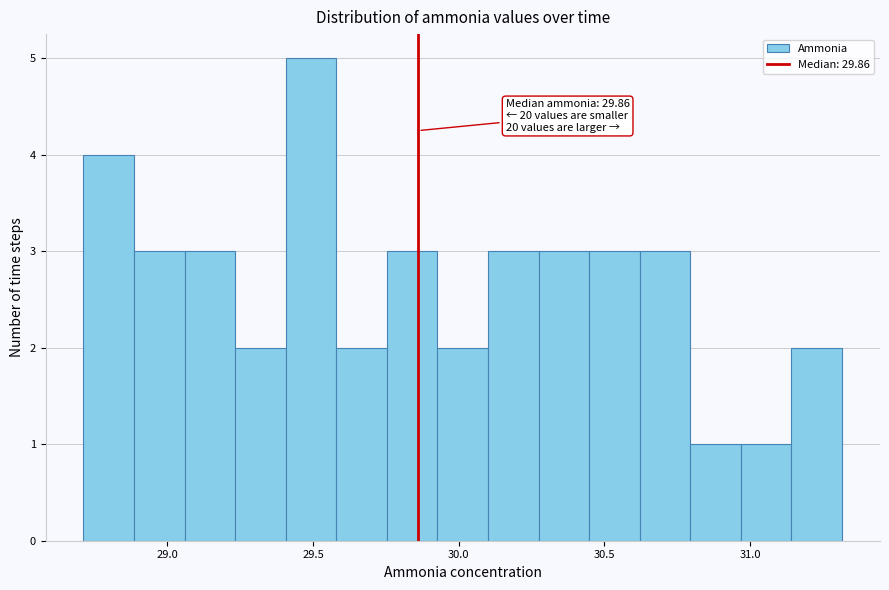

Read against the x-axis, roughly where is the centre of the tallest bar?

29.50